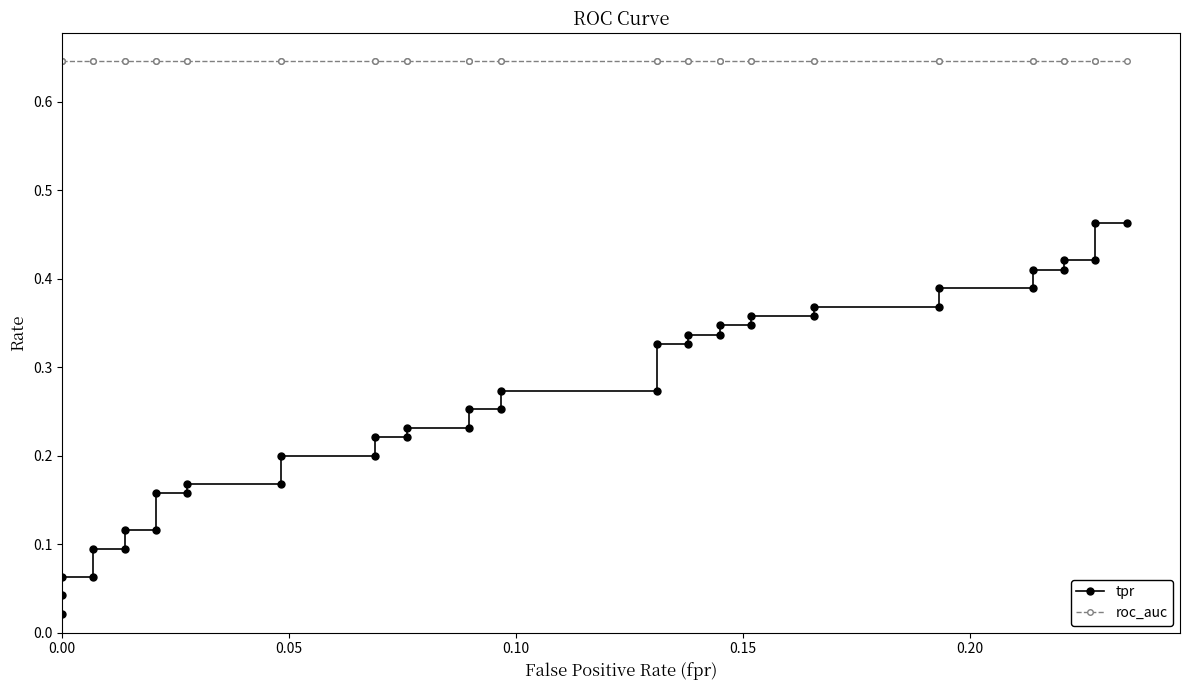

What is the value of the tpr point at the 8th from the left?

0.1